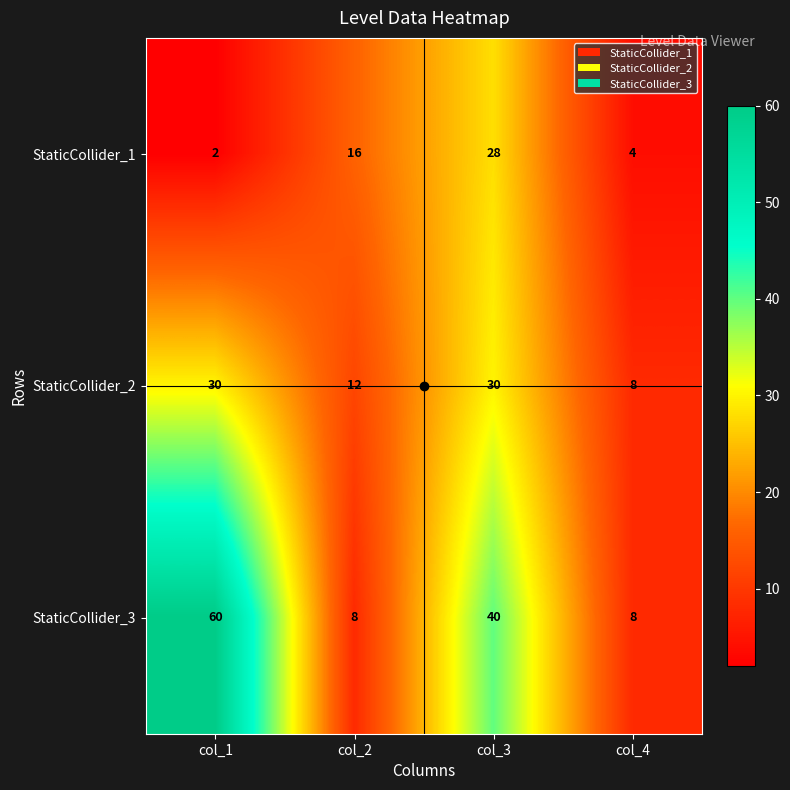

The StaticCollider_2 series shows 30 at col_1. True or false?

True